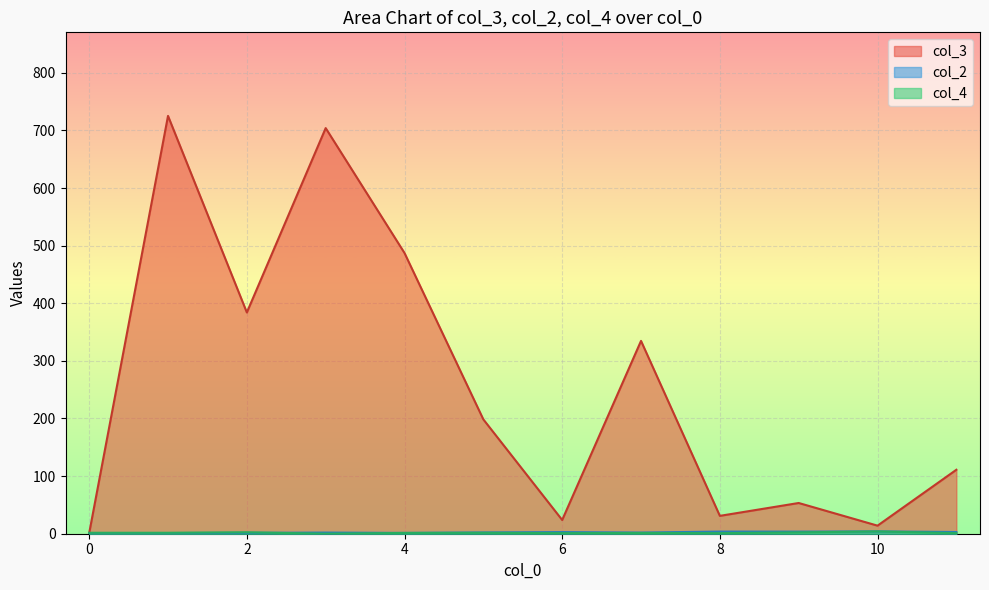

What is the difference between the second highest and second lowest values in the col_4 series?

4